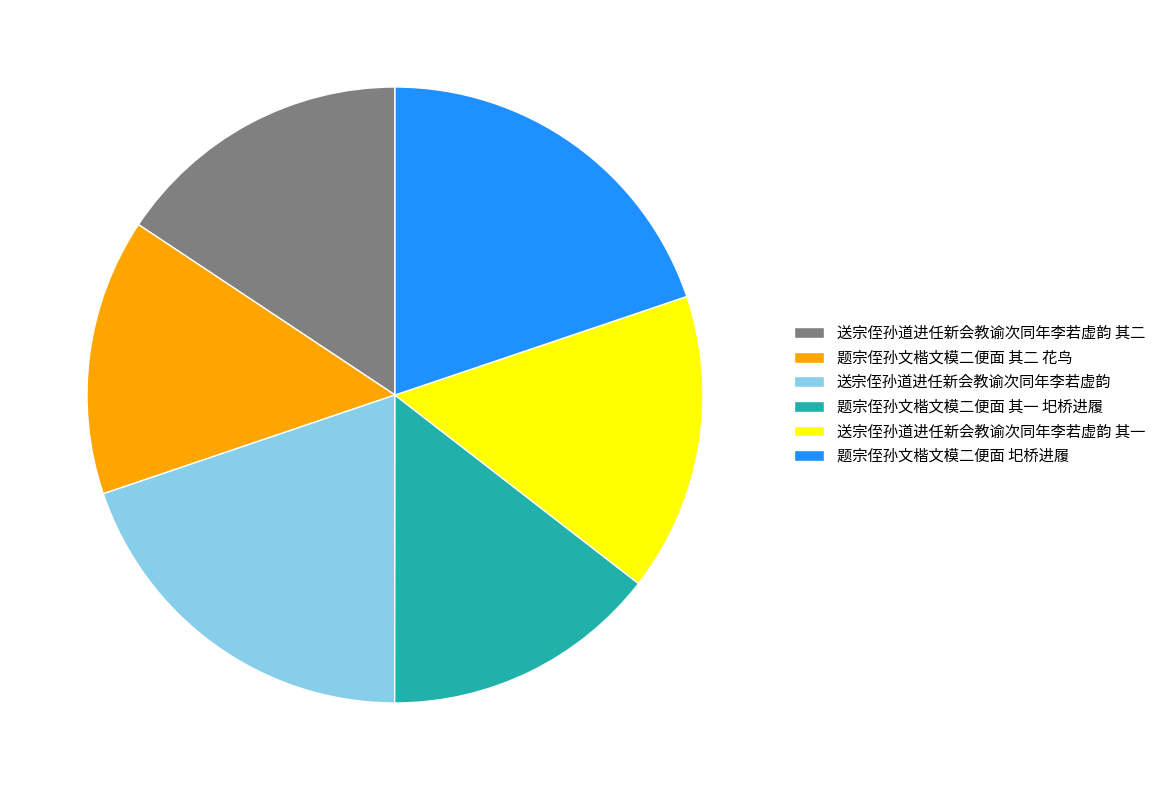

Is there a majority slice in this chart?

No